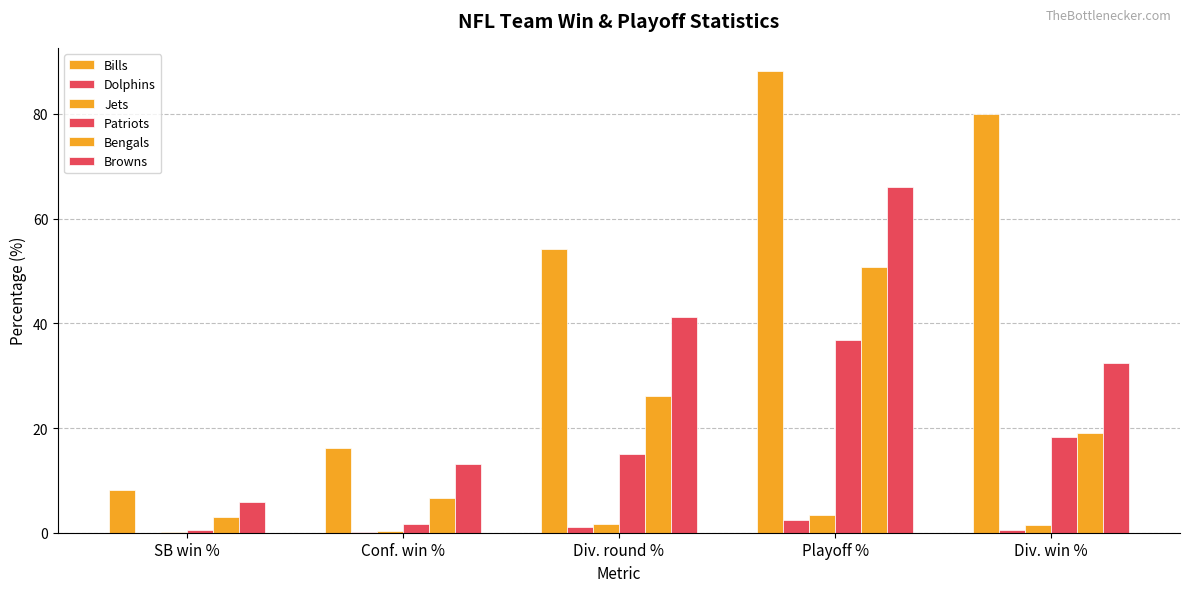

How many data points in Bengals are above 19?

3